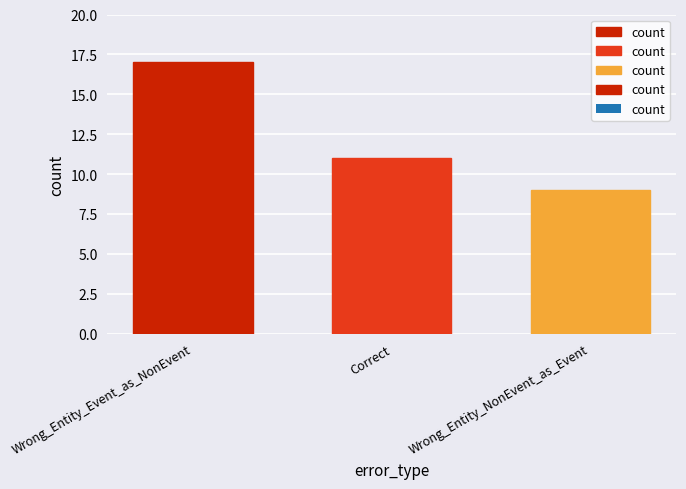

List the labels in order of value, smallest first.

Wrong_Entity_NonEvent_as_Event, Correct, Wrong_Entity_Event_as_NonEvent